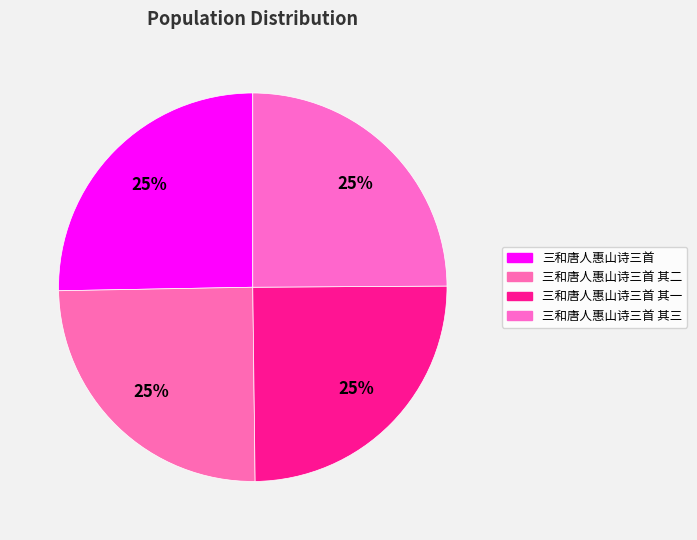

Which slice is the smallest?

三和唐人惠山诗三首 其一